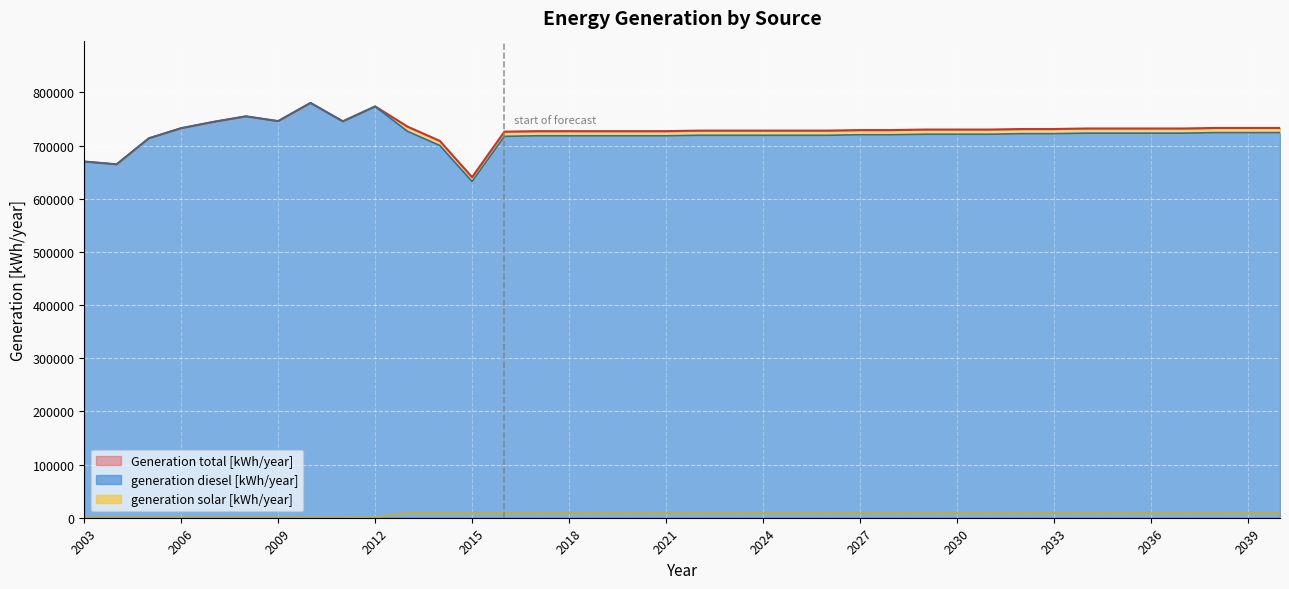

How many distinct data groups are displayed?

3